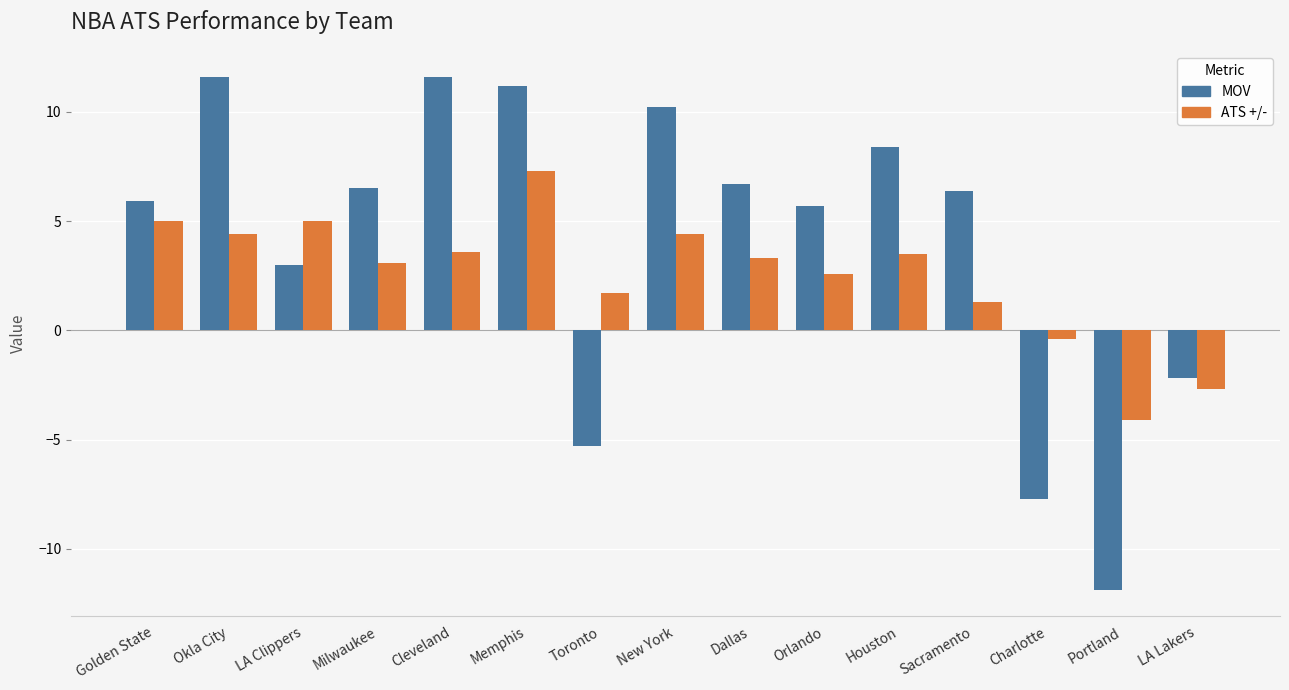

Are the bars horizontal?

No